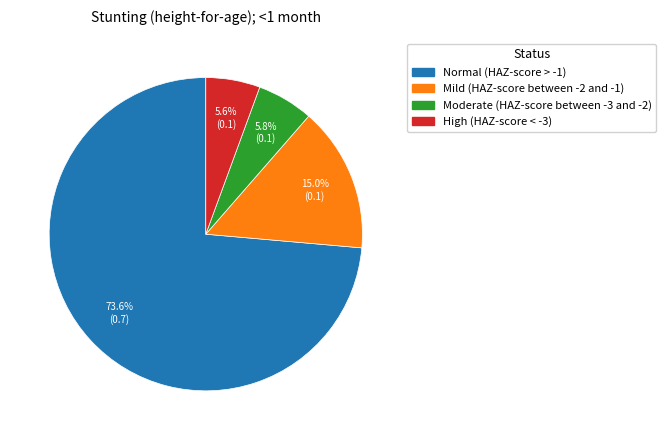

To the nearest percent, what is the difference between the Normal (HAZ-score > -1) and Mild (HAZ-score between -2 and -1) slice percentages?

59%